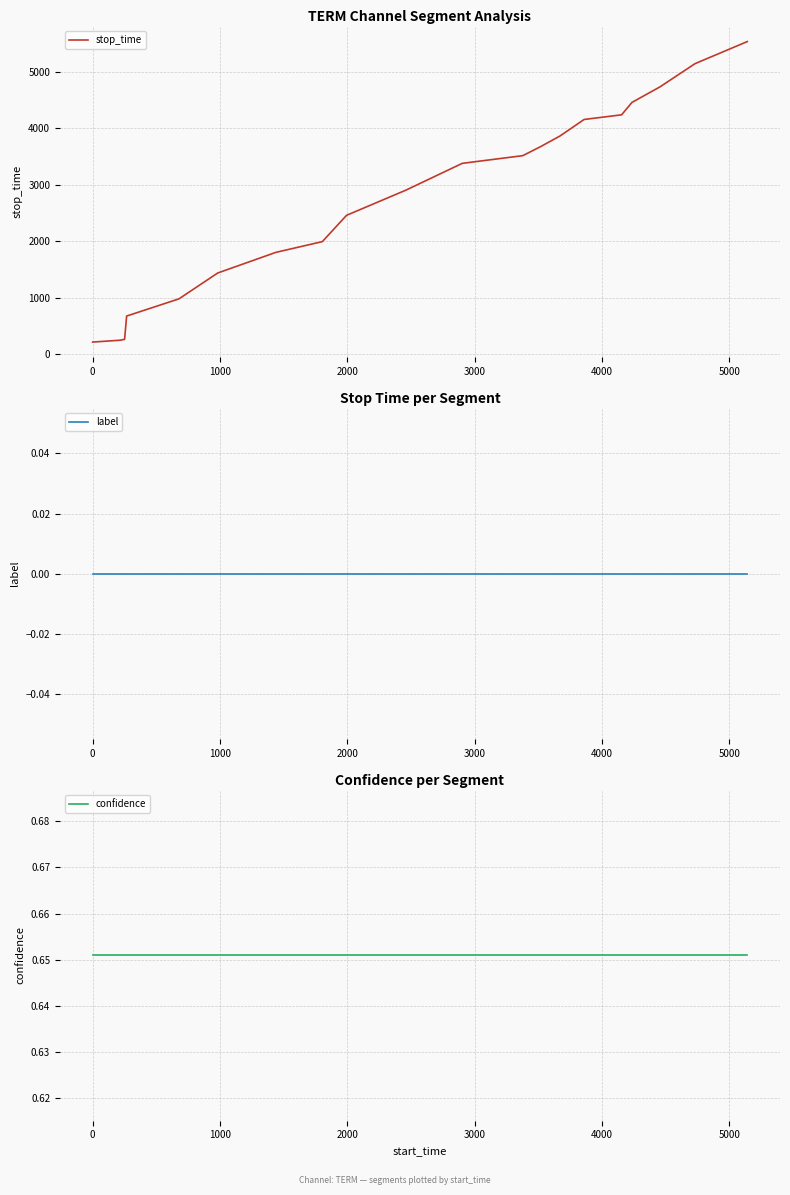

What is the greatest value displayed?

5531.0